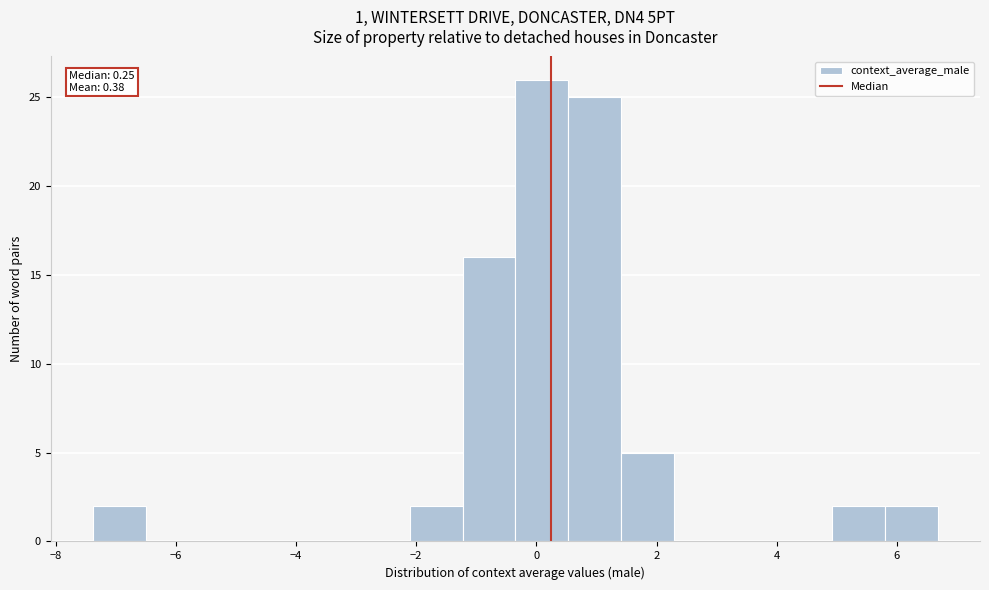

Over which range of the x-axis is the bar tallest?

-0.4 to 0.6